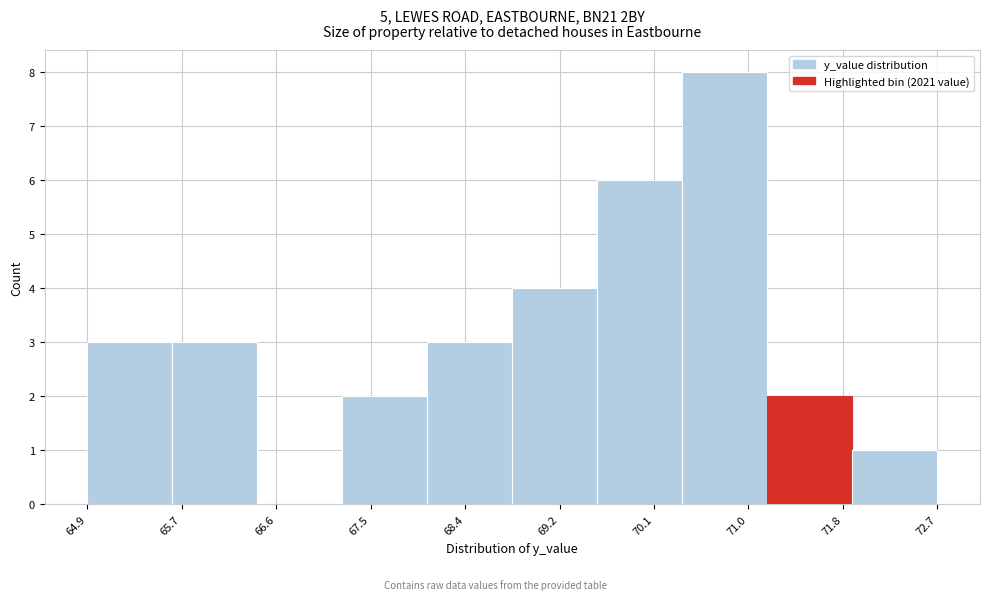

How tall is the bar that spans 71.2 to 71.9 on the x-axis? Neither the bar edges nor the heights are printed on the chart, so give them approximately, as read against the axes.

2